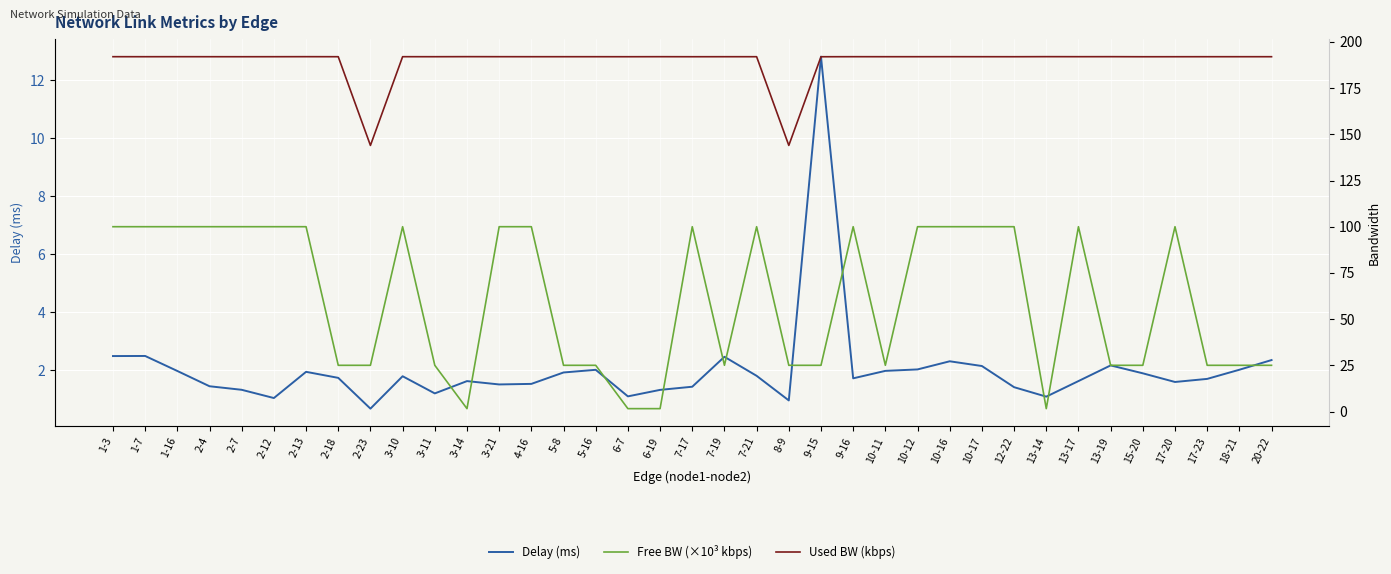

What are all the series names shown in the legend?

Delay (ms), Free BW (×10³ kbps), Used BW (kbps)